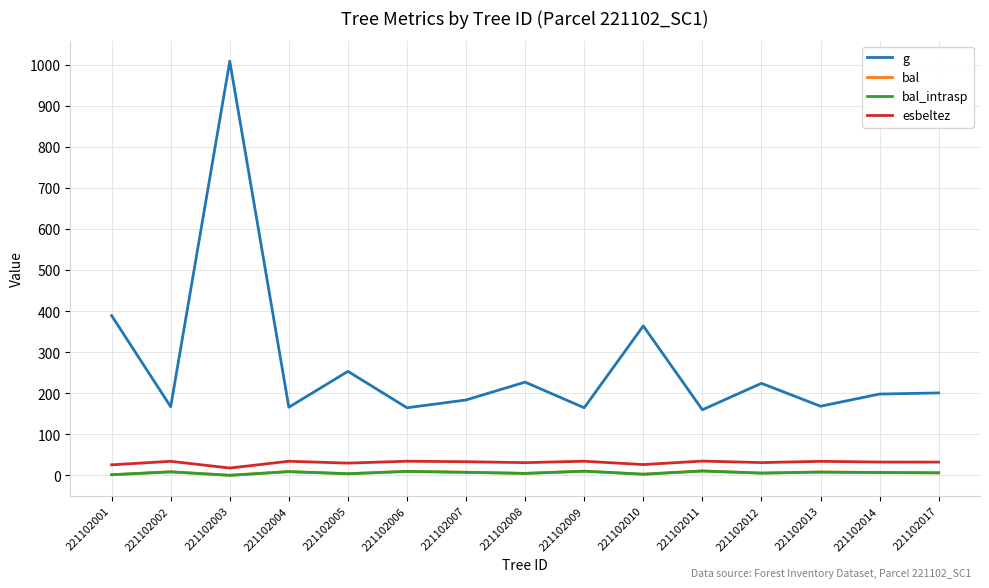

Does the chart have visible grid lines?

Yes